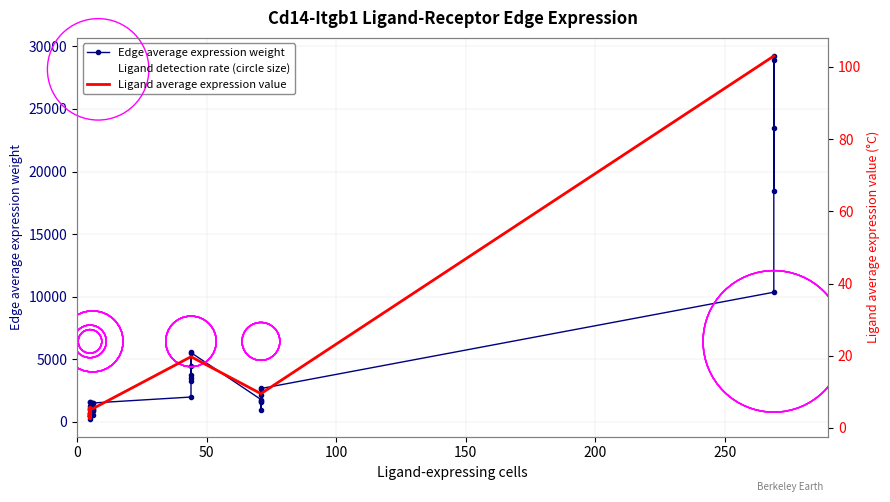

Which series contains the lowest Y value?

Ligand average expression value